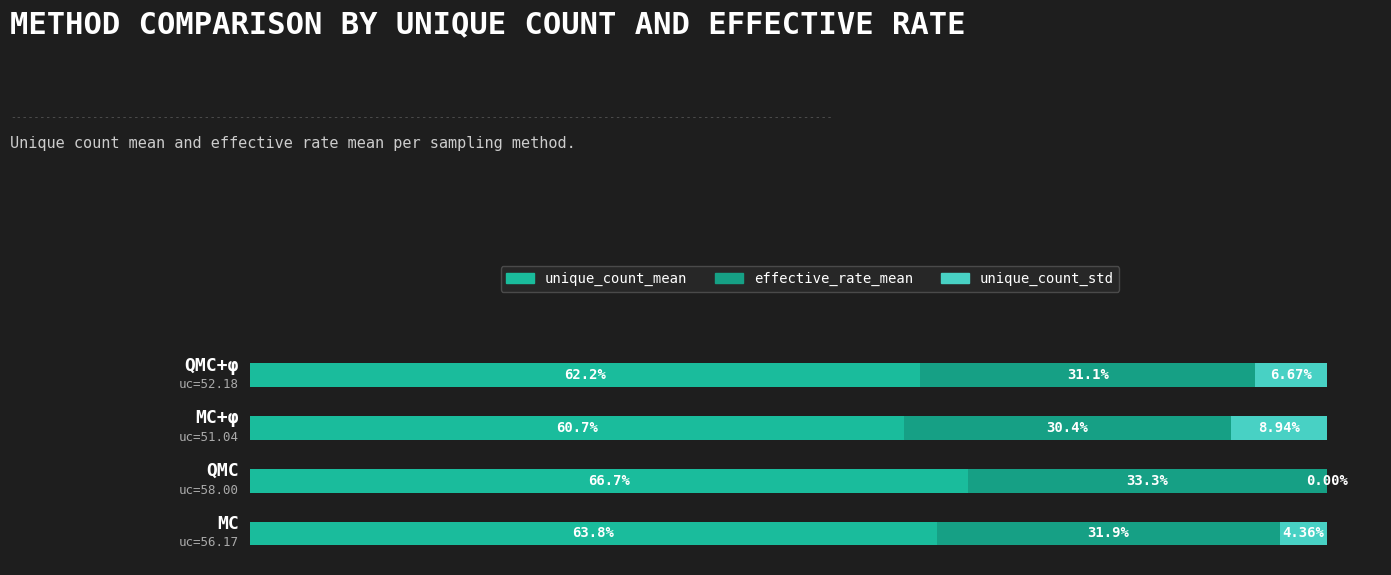

What are all the series names shown in the legend?

unique_count_mean, effective_rate_mean, unique_count_std